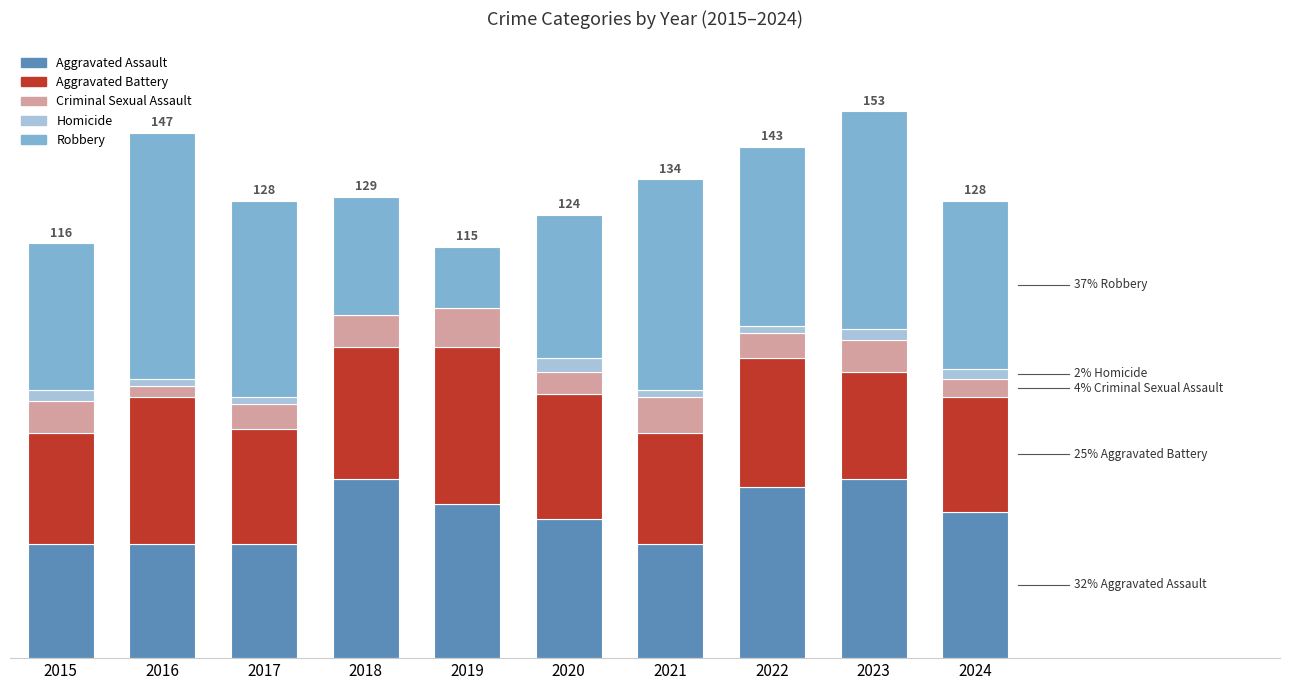

What are all the series names shown in the legend?

Aggravated Assault, Aggravated Battery, Criminal Sexual Assault, Homicide, Robbery